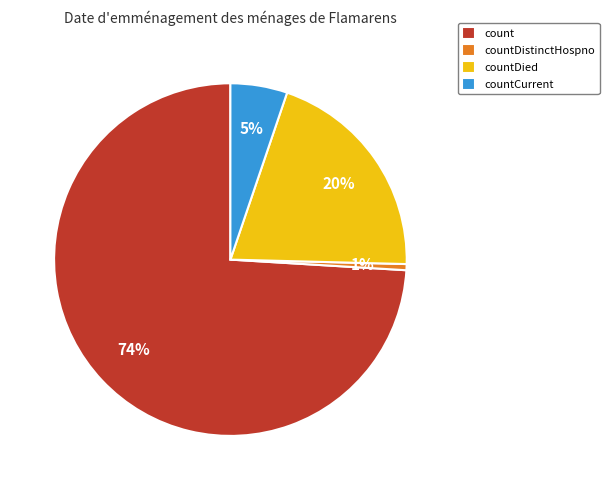

Combined, do count and countDistinctHospno account for over 50%?

Yes